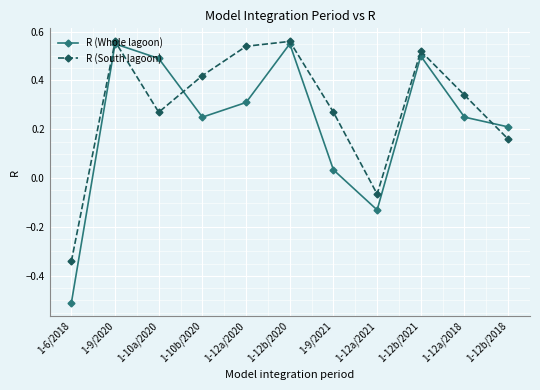

What is the sum of all R (South lagoon) values?

3.2